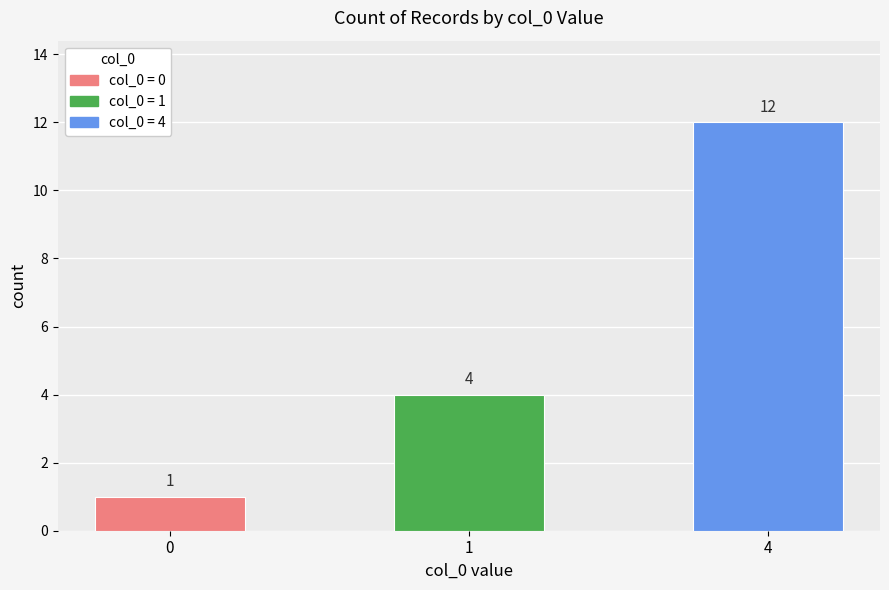

What is the difference between the values at 0 and 1?

3